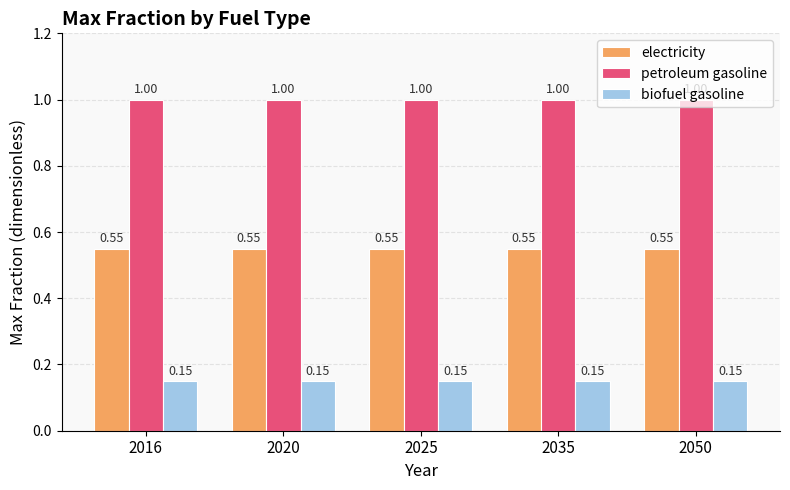

What is the average value of the petroleum gasoline series?

1.0